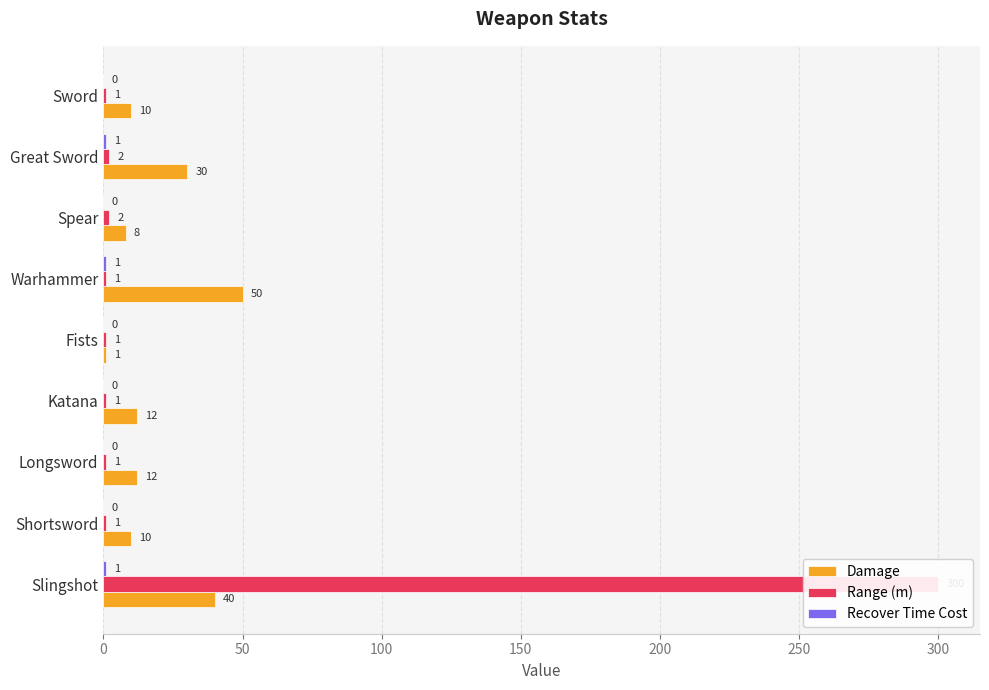

How many data points in Damage are above 12?

3